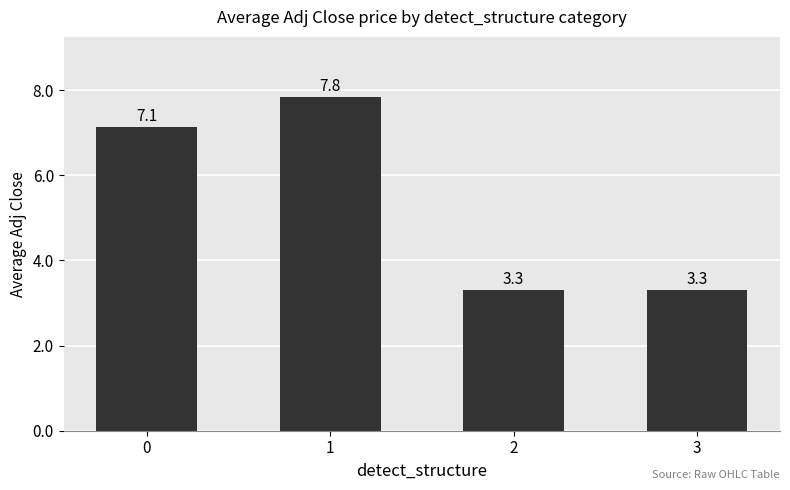

What is the difference between the maximum and minimum values?

4.5